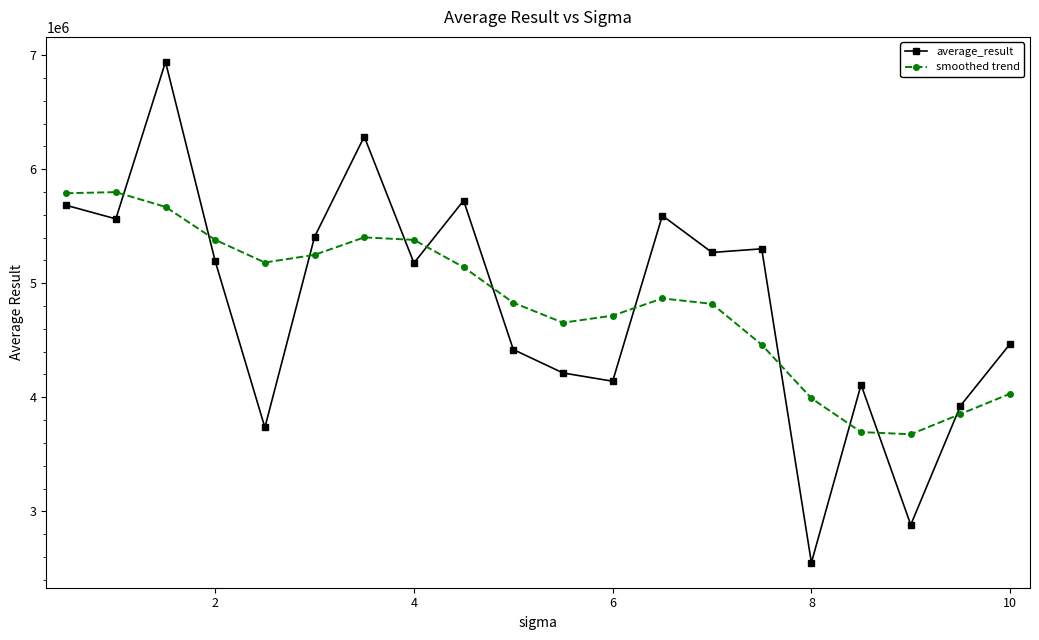

How many times do average_result and smoothed trend cross each other?

11